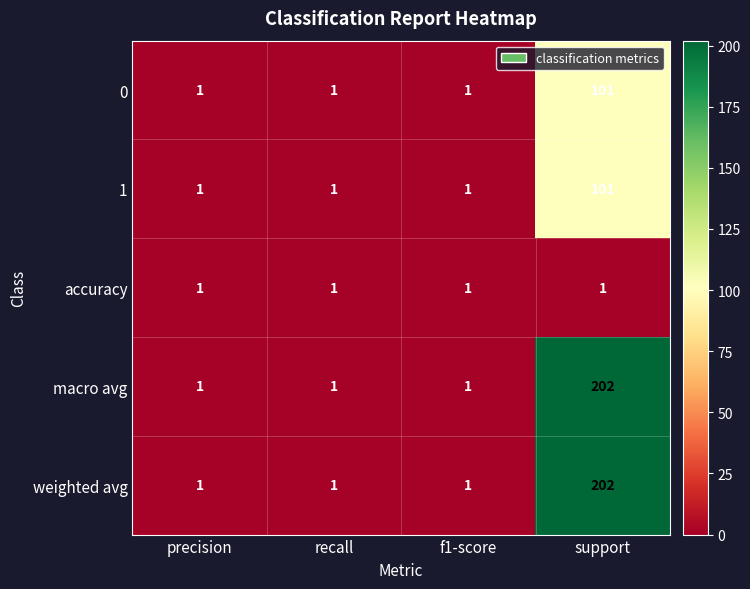

What is the sum of all macro avg values?

205